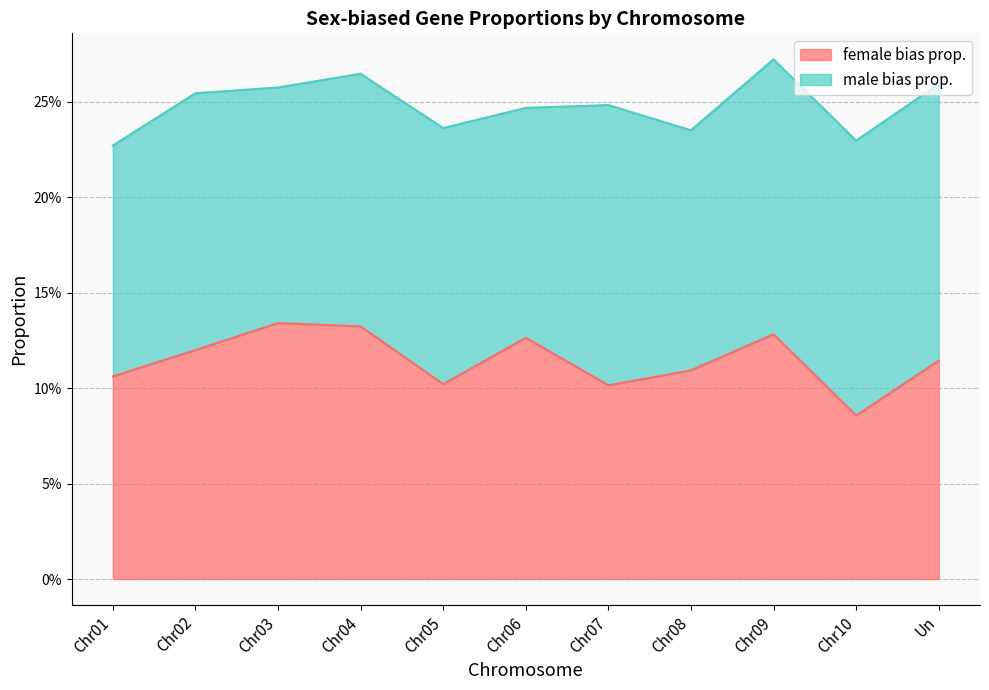

Between Chr02 and Chr07, which is larger?

Chr02